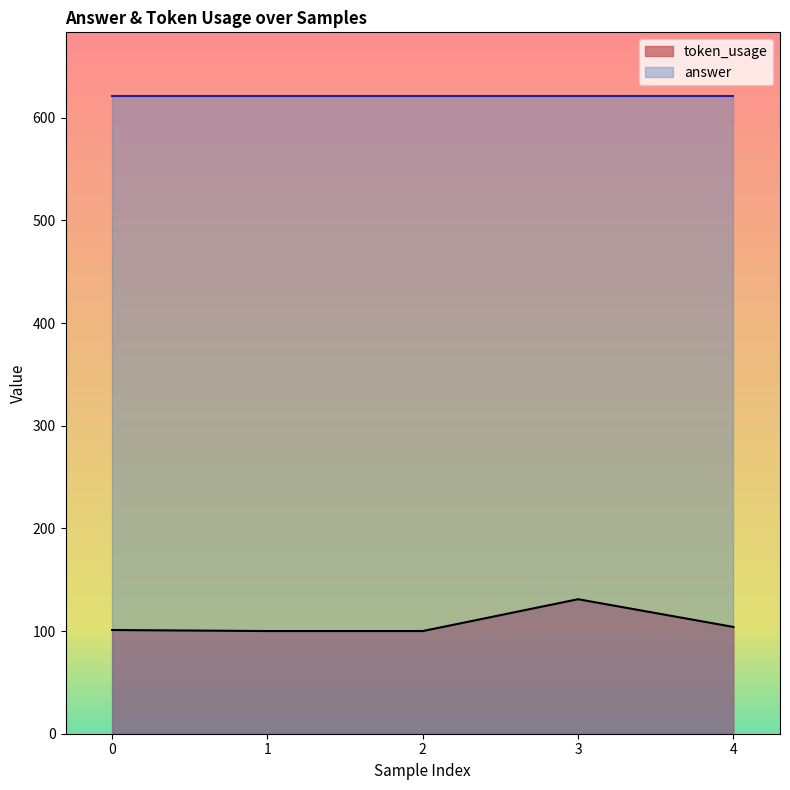

How many points are higher than both their immediate neighbors (excluding endpoints)?

1